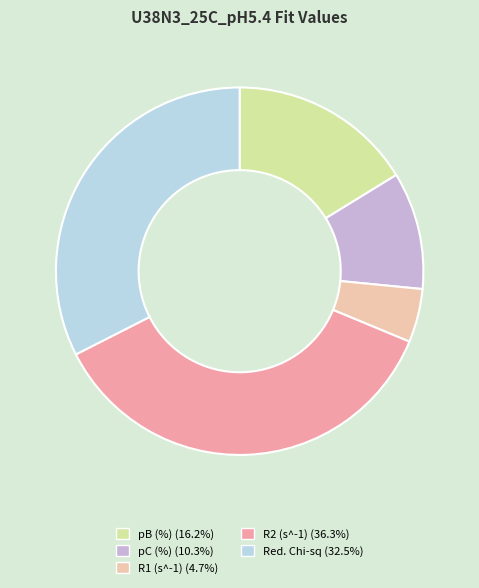

Combined, do pC (%) (10.3%) and Red. Chi-sq (32.5%) account for over 50%?

No